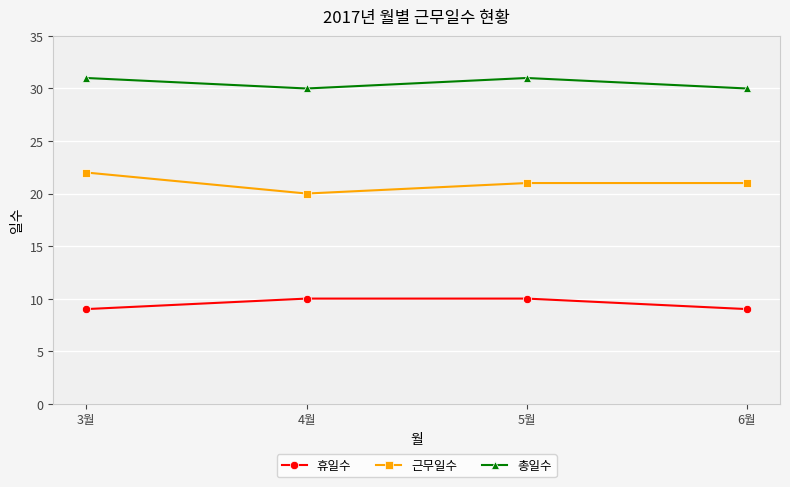

Which series has the largest total across all categories?

총일수